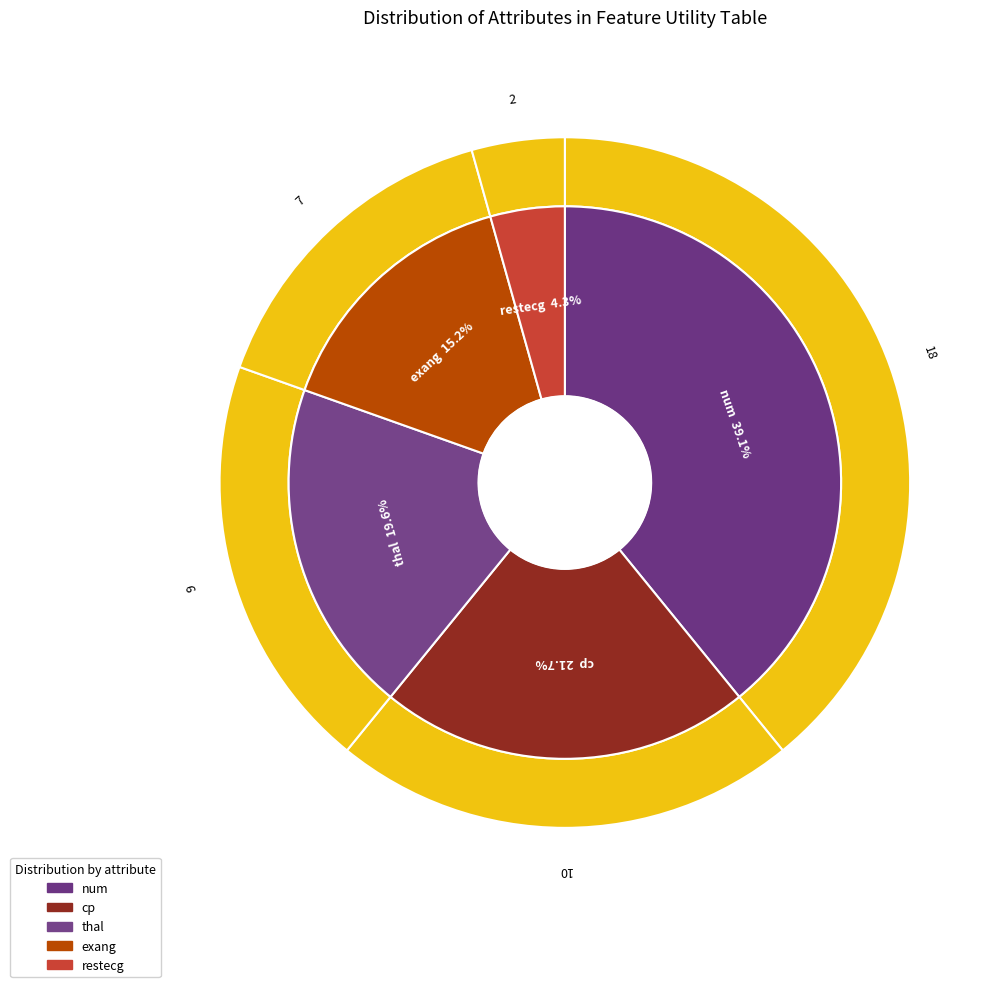

How many slices are in this pie chart?

5